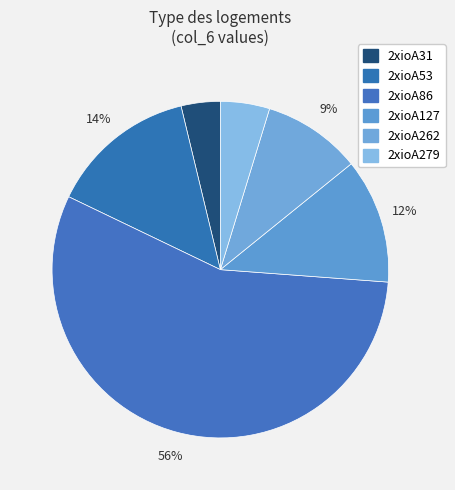

To the nearest percent, what percentage of the pie is 2xioA127?

12%